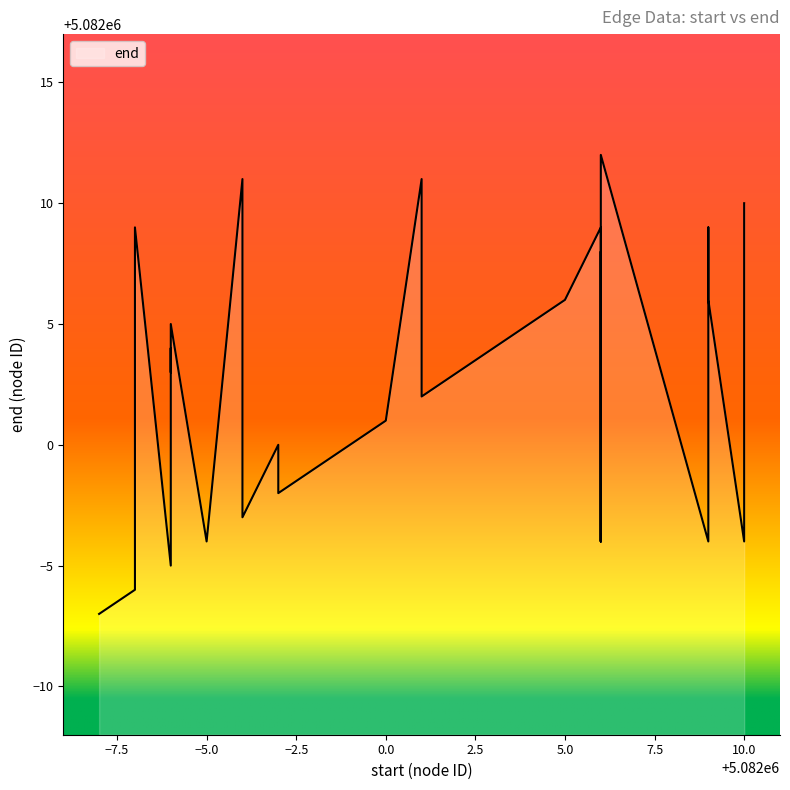

Which category has the lowest value across all series?

5081992